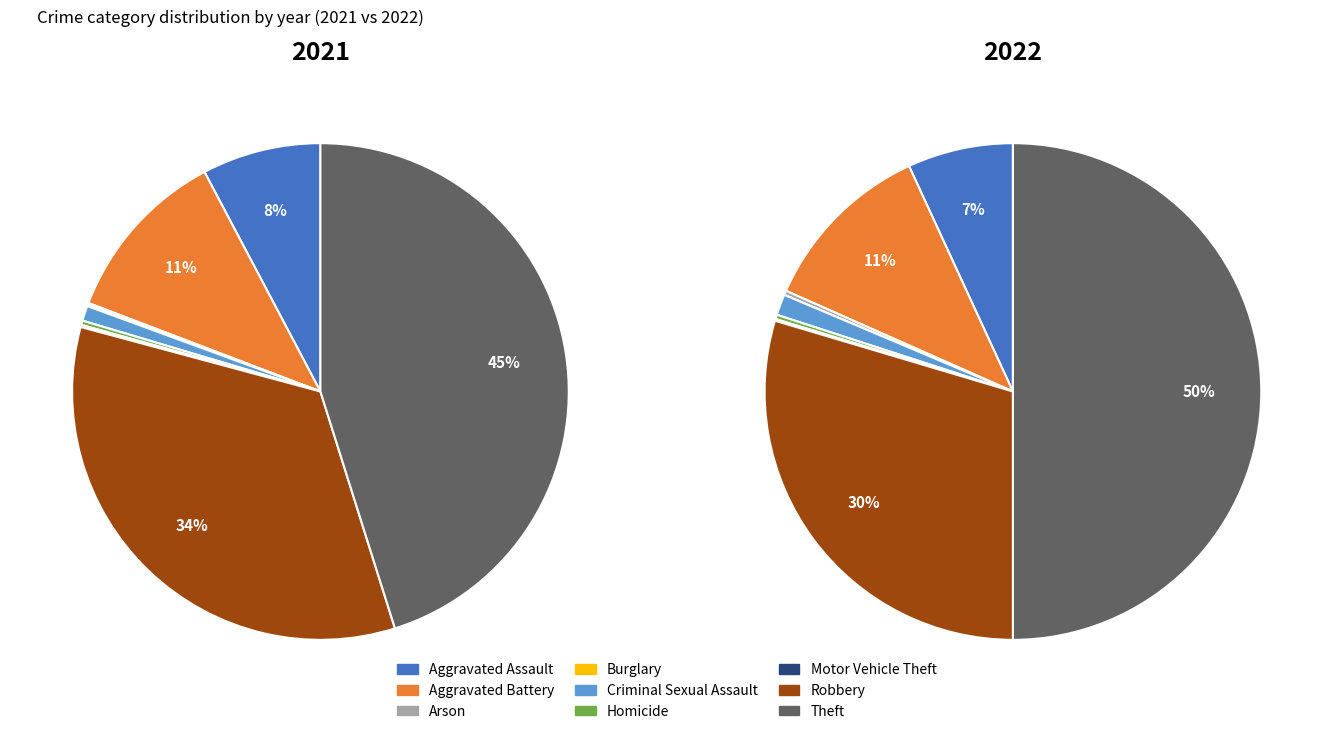

To the nearest percent, what is the difference between the largest and smallest slice percentages?

45%